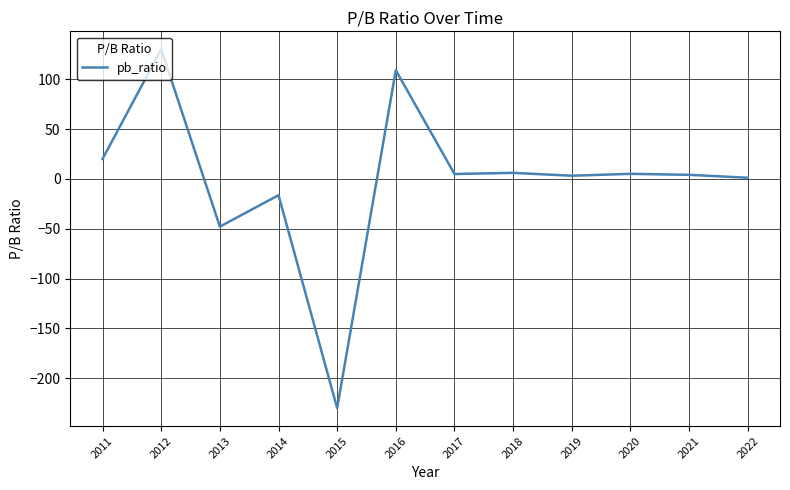

How many distinct data groups are displayed?

1